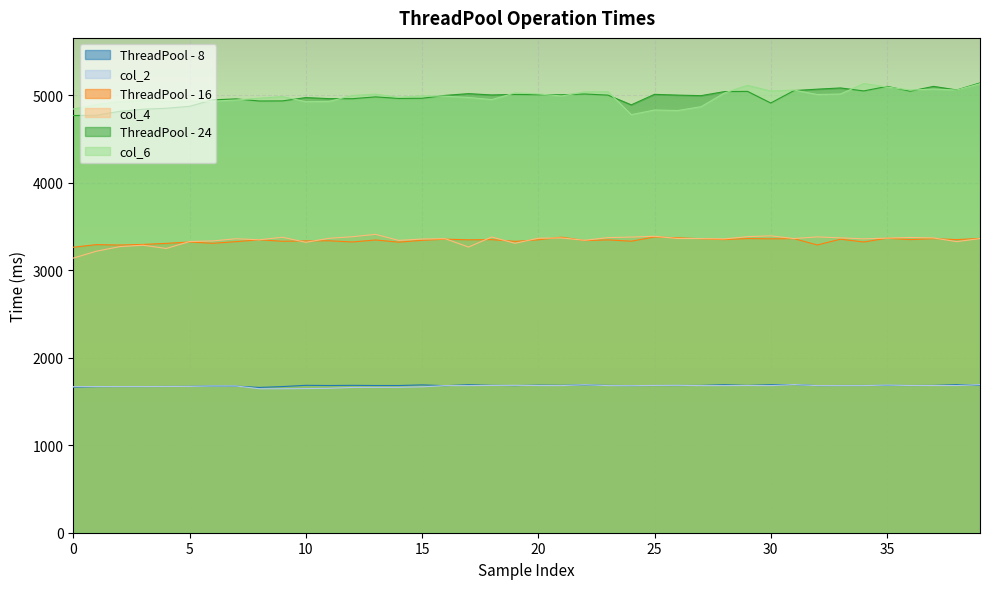

True or false: col_4 and ThreadPool - 24 intersect in this chart.

False